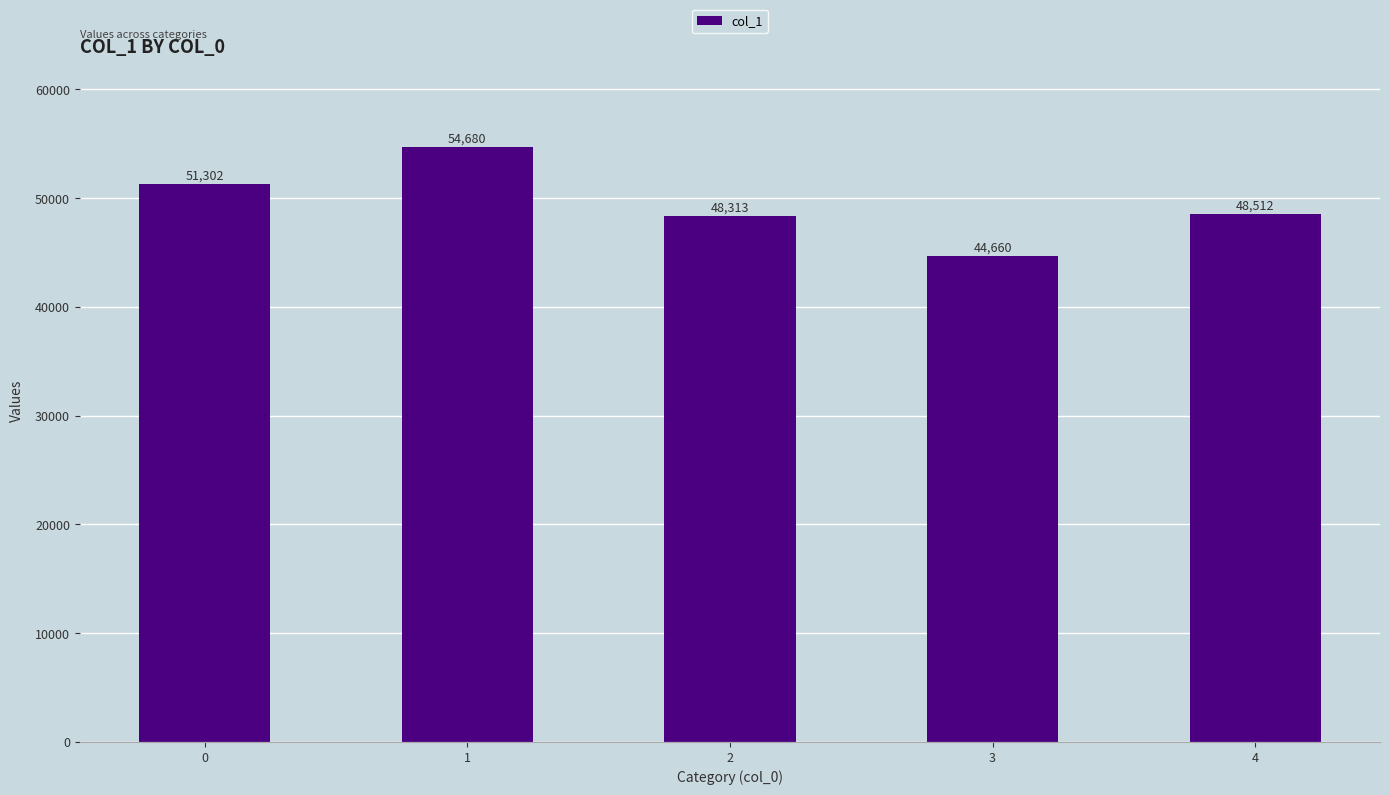

List the labels in order of value, smallest first.

3, 2, 4, 0, 1